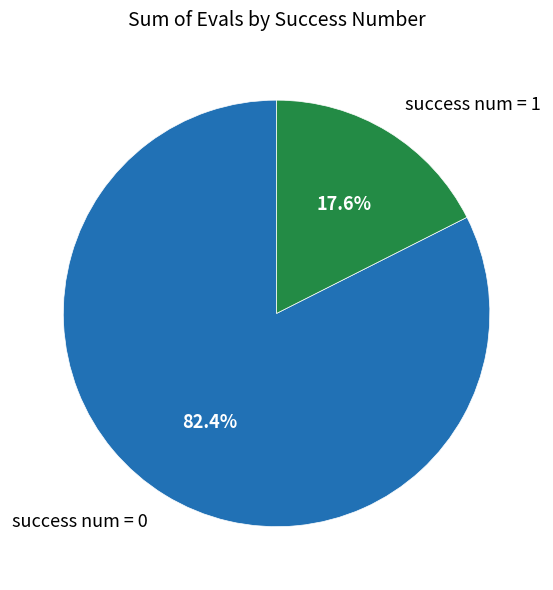

How many segments does this pie chart have?

2